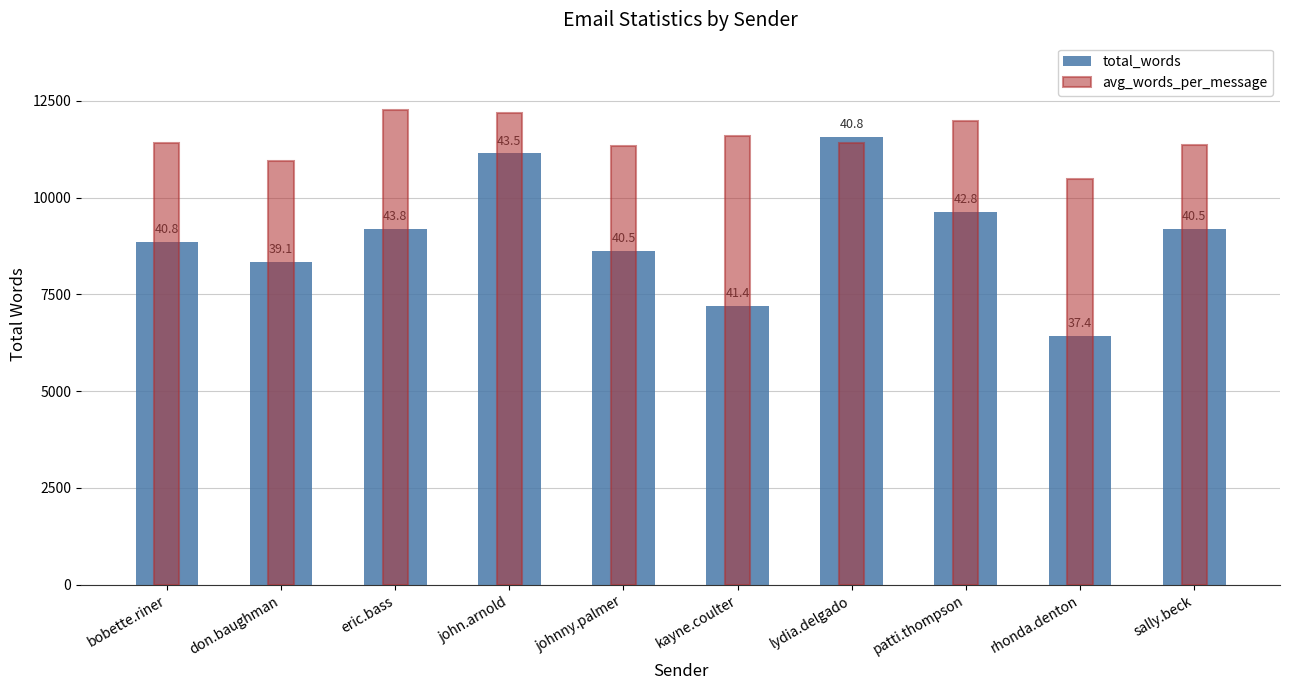

Which series changed the most between kayne.coulter and sally.beck?

total_words